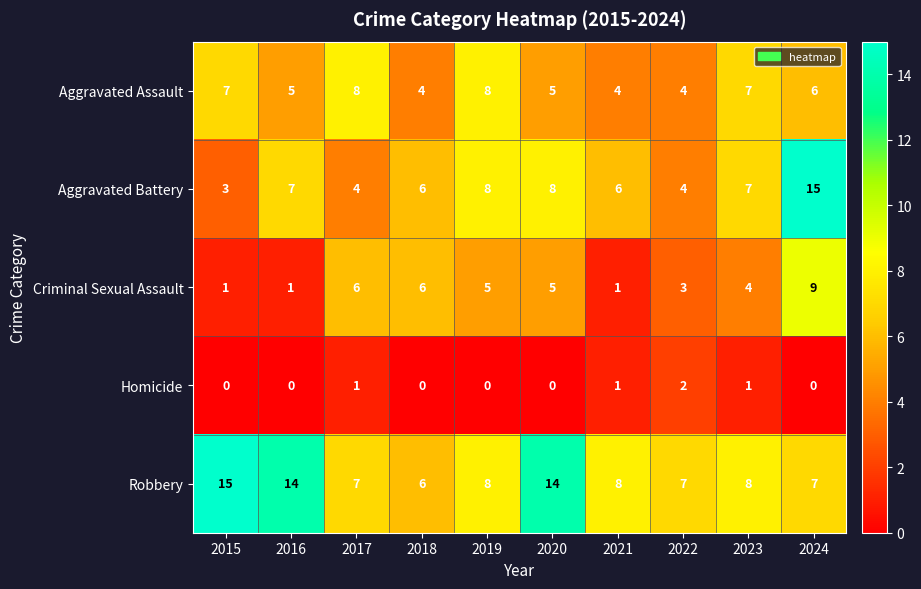

What is the greatest value displayed?

15